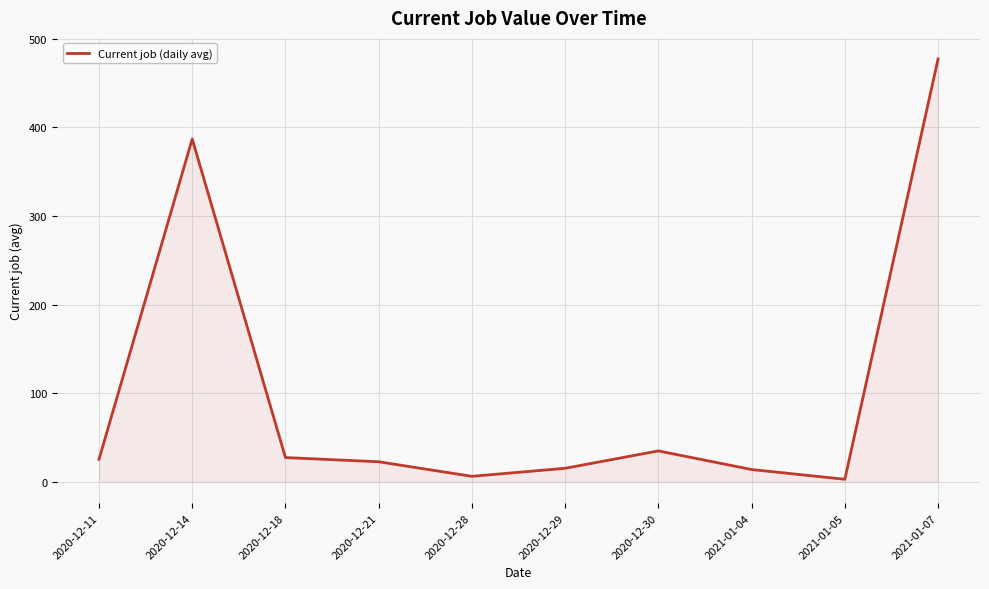

True or false: the data shows 521.8 at 2020-12-14.

False